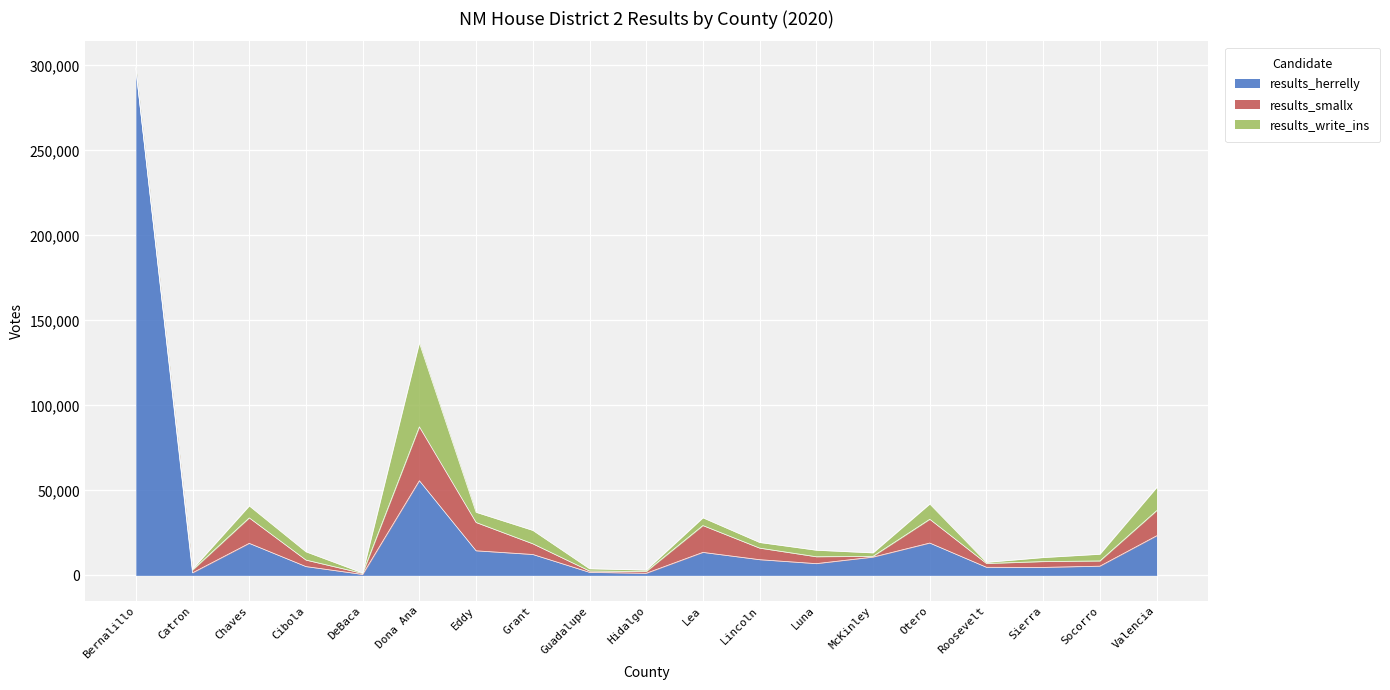

In results_write_ins, how many points are higher than both neighbors (excluding endpoints)?

6